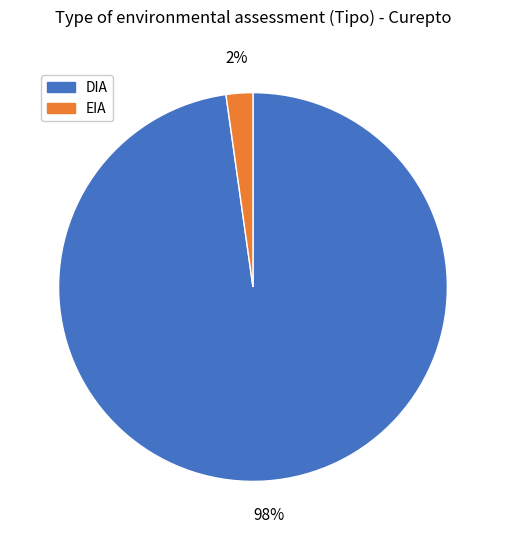

What is the smallest slice in the pie chart?

EIA